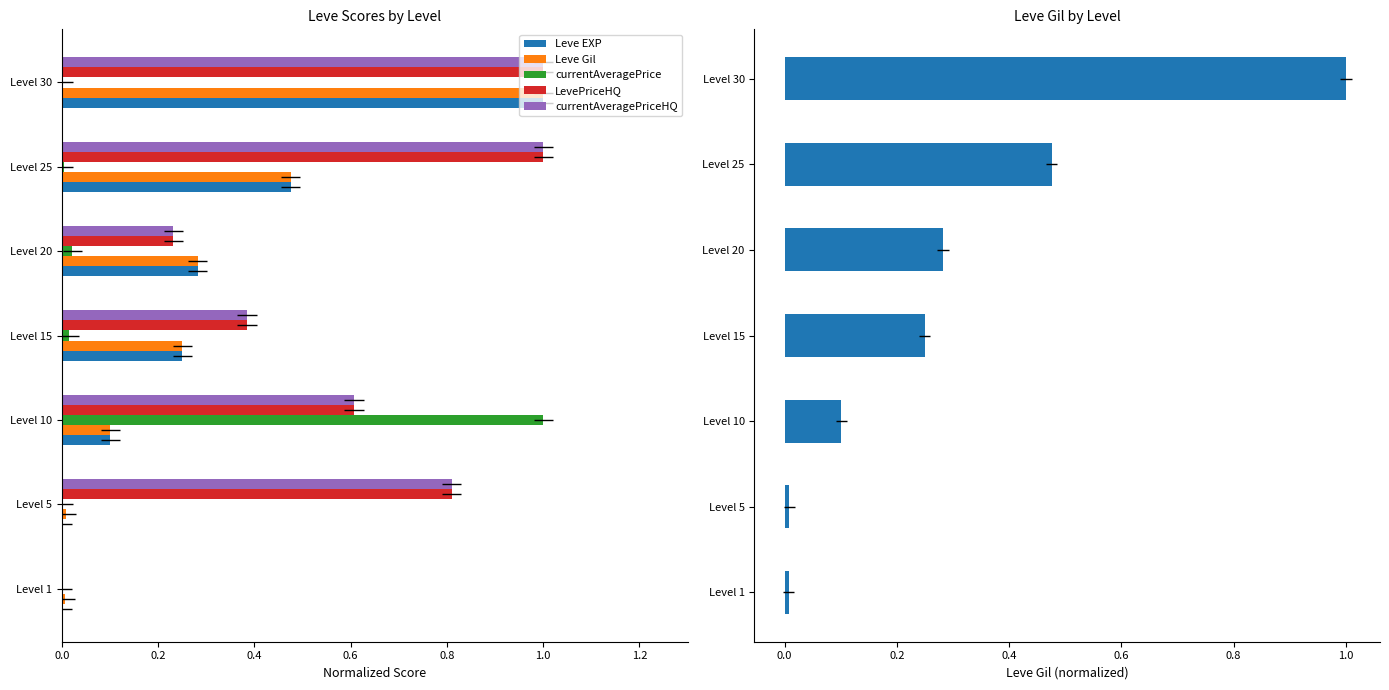

What position from the left is 1.0?

6